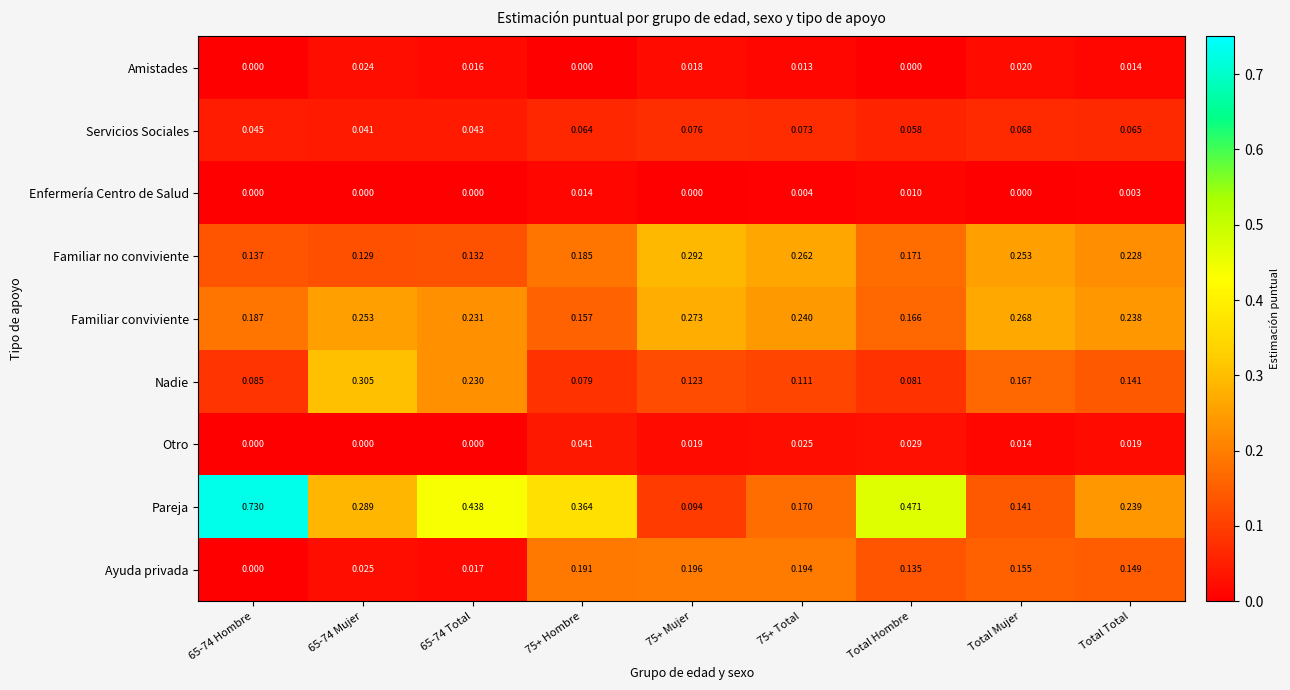

Is the value of Ayuda privada at Total Hombre greater than the value of Otro at 65-74 Mujer?

Yes